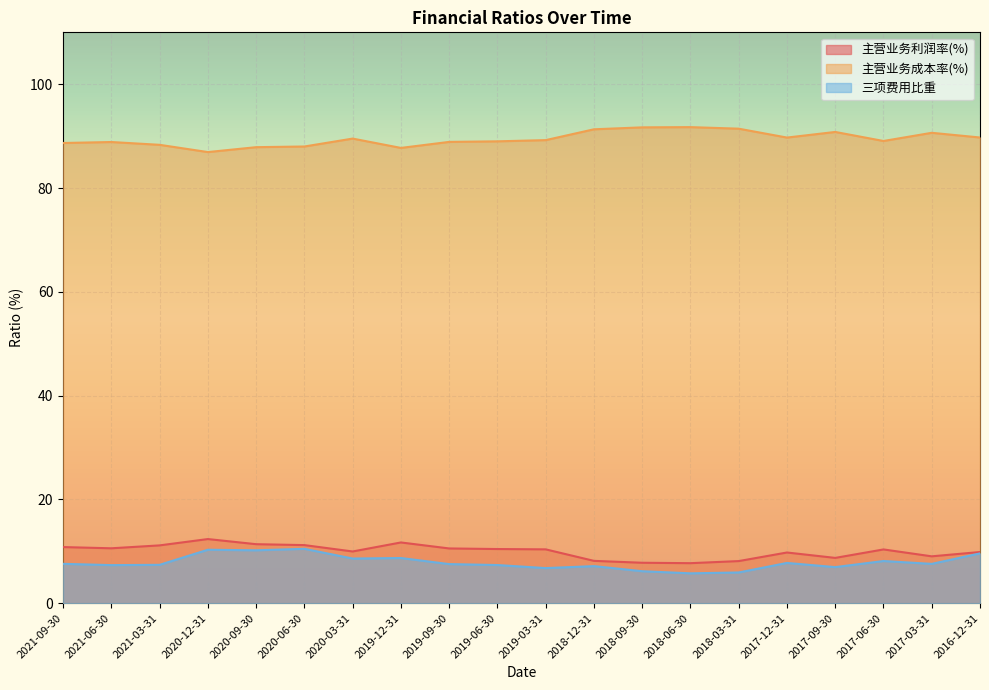

What is the label of the 7th point from the left?

2020-03-31